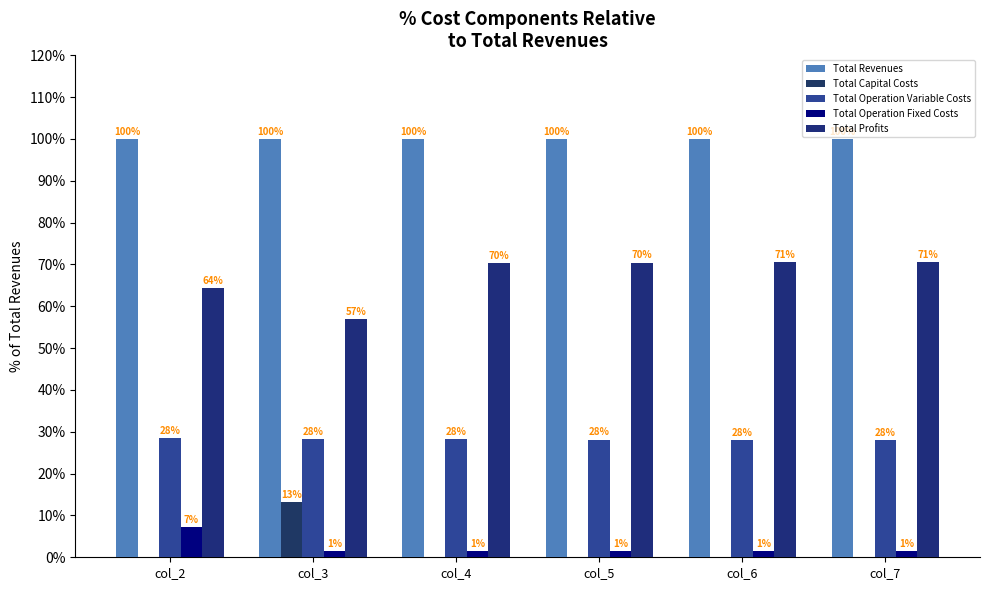

How many groups of bars are there?

6